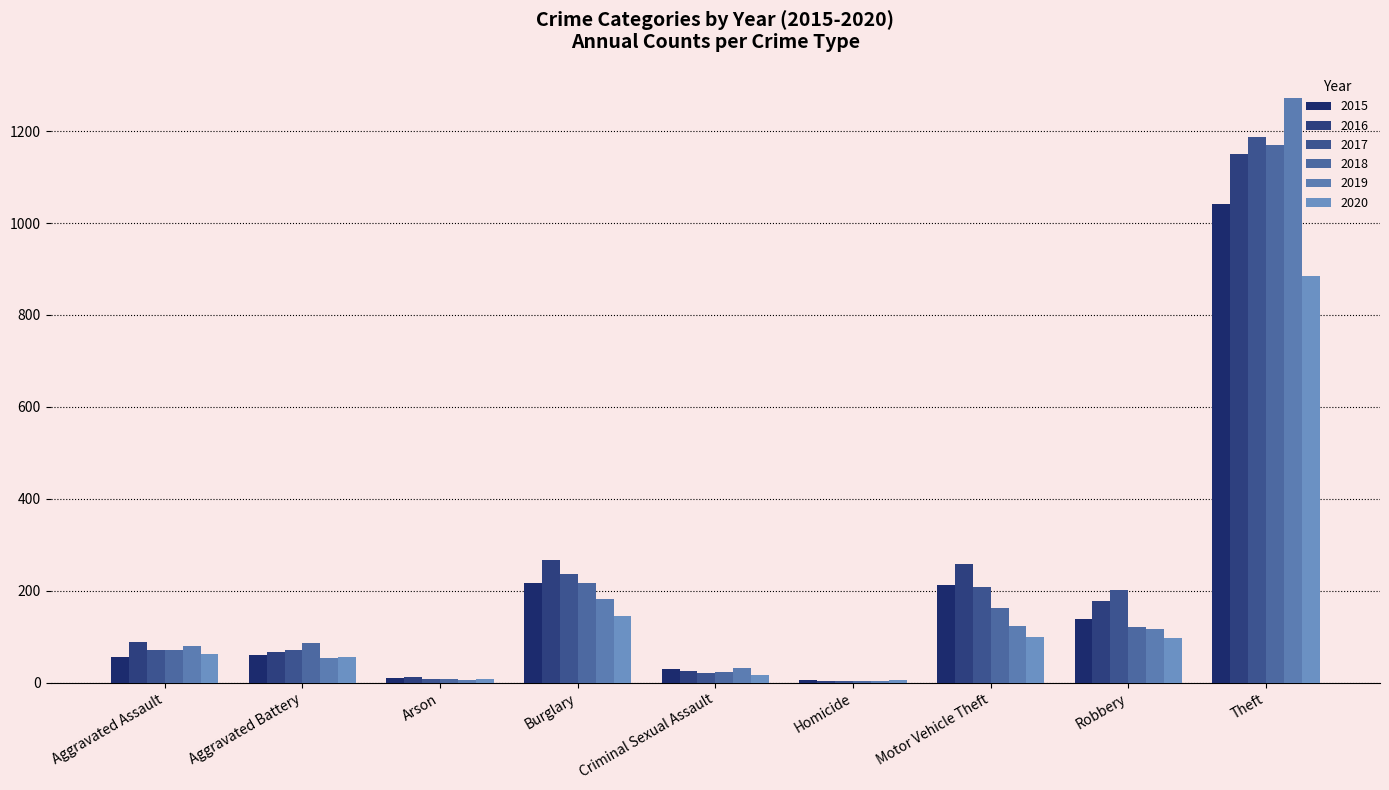

Which has a higher value, Burglary or Aggravated Assault?

Burglary